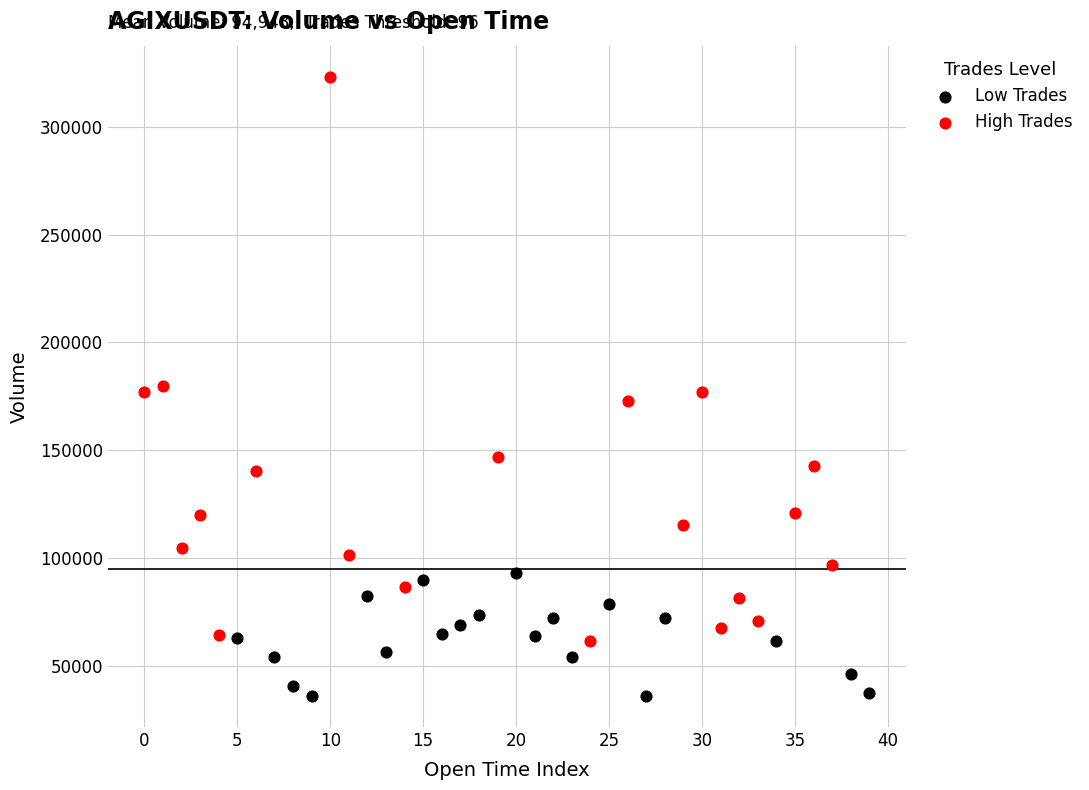

Which series contains the highest Y value?

High Trades